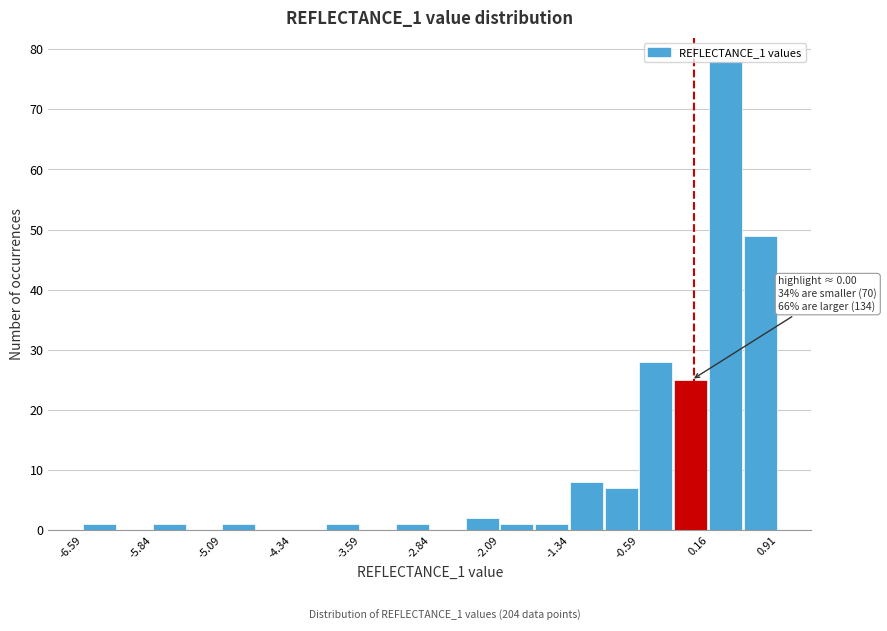

Around what value on the x-axis is the tallest bar? Give the approximate position of its centre, as read against the axis.

0.3